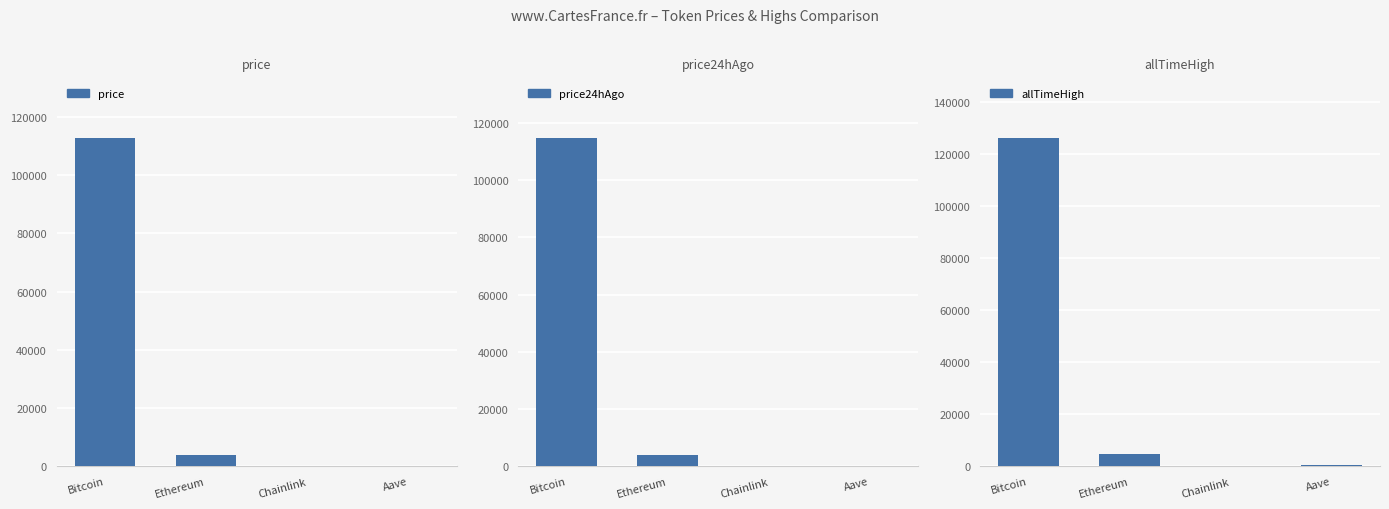

Rank the series at Aave from lowest to highest value.

price, price24hAgo, allTimeHigh